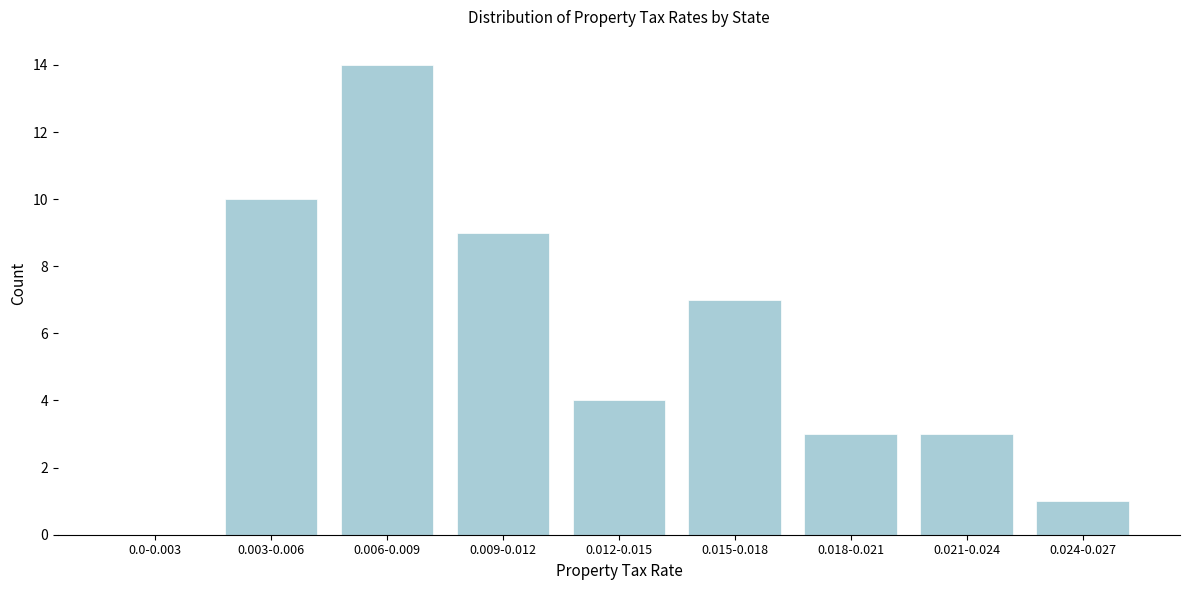

Reading left to right, extract all data points from this chart.

0.0-0.003=0	0.003-0.006=10	0.006-0.009=14	0.009-0.012=9	0.012-0.015=4	0.015-0.018=7	0.018-0.021=3	0.021-0.024=3	0.024-0.027=1